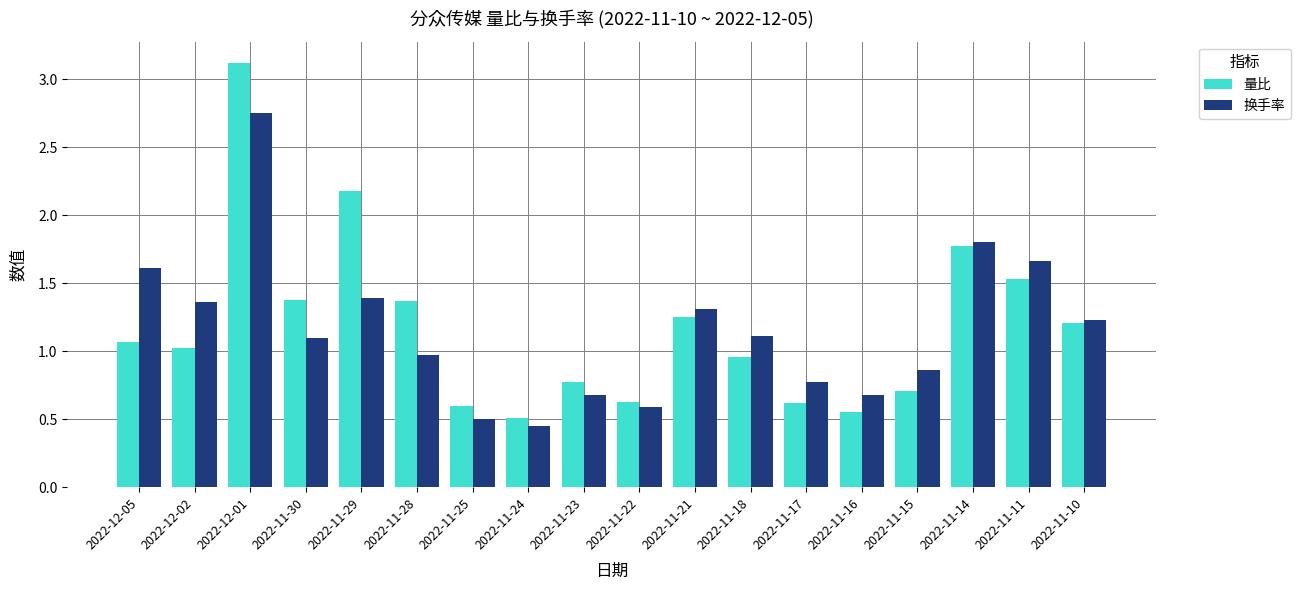

Rank the series by their maximum value, from highest to lowest.

量比, 换手率